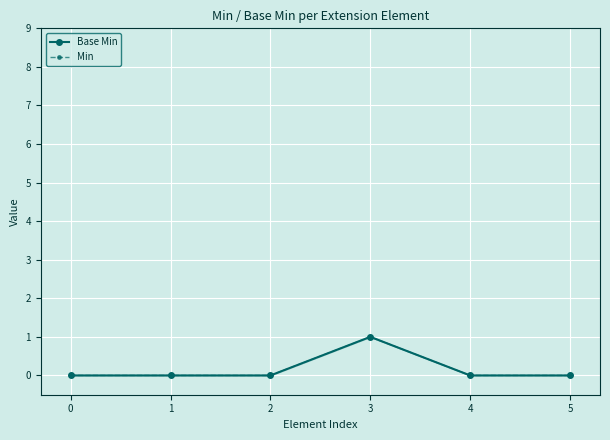

List the series in order of their peak value, lowest first.

Base Min, Min